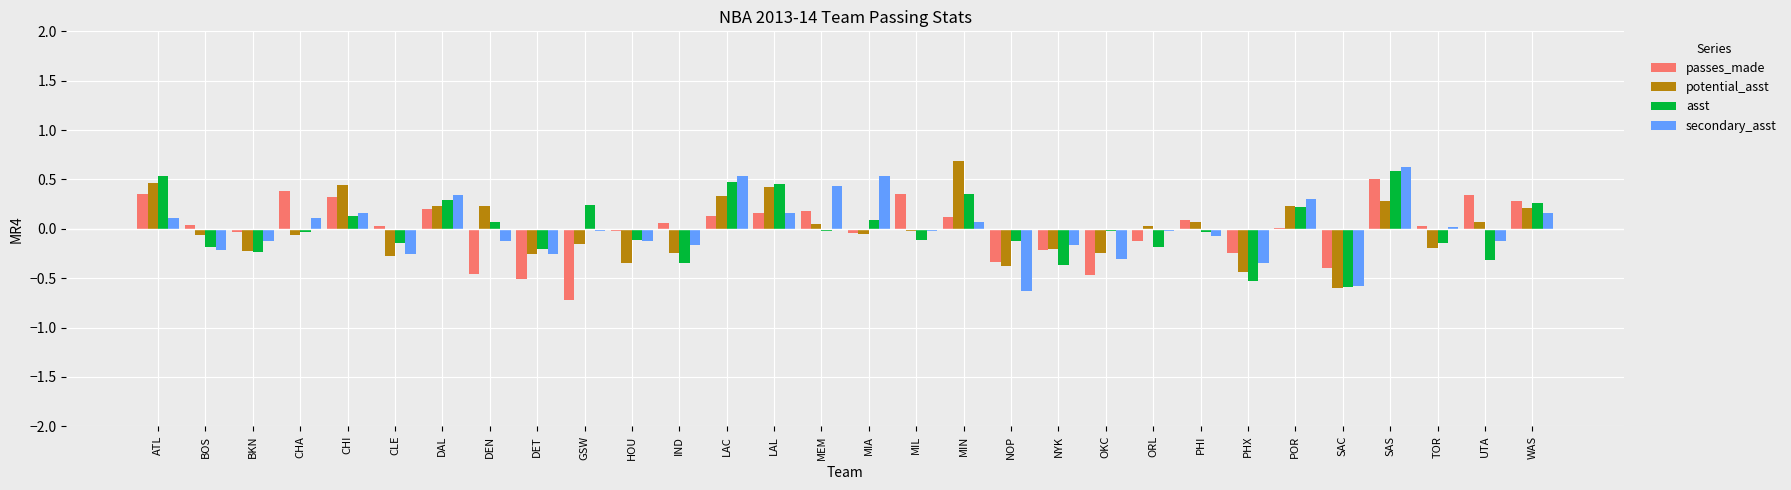

Which category has the highest value in the potential_asst series?

MIN